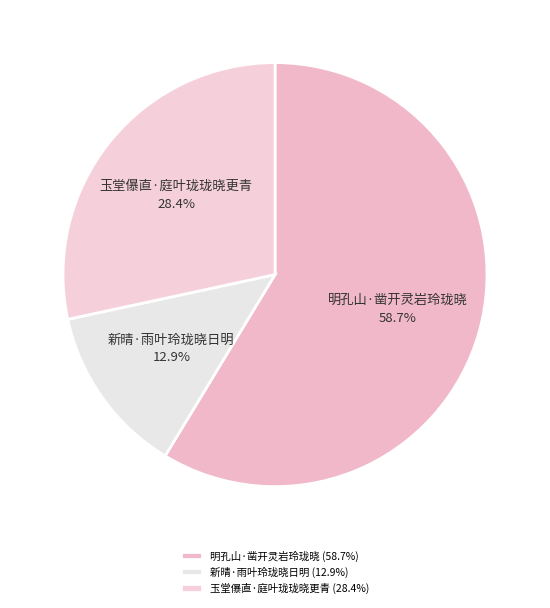

Rank the categories by value from lowest to highest.

新晴·雨叶玲珑晓日明, 玉堂儤直·庭叶珑珑晓更青, 明孔山·凿开灵岩玲珑晓